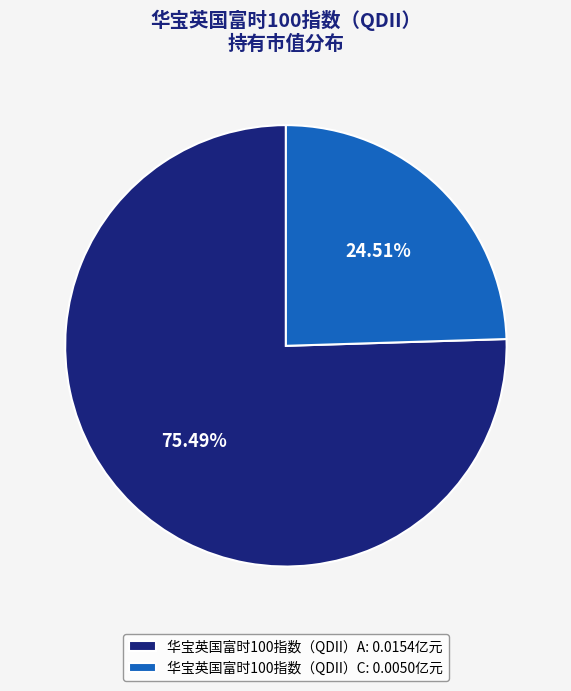

Count the number of slices in the pie.

2